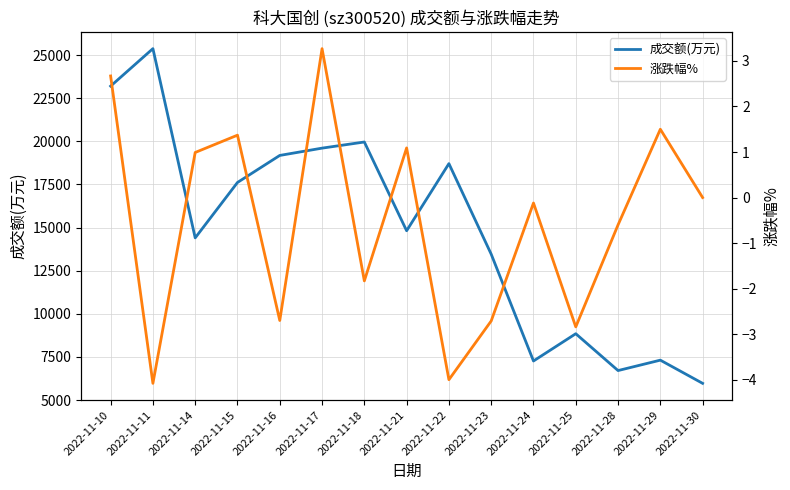

Reading left to right, extract all data points from this chart.

成交额(万元): 23200.0	25372.0	14401.0	17614.0	19181.0	19604.0	19960.0	14815.0	18706.0	13457.0	7264.0	8845.0	6709.0	7313.0	5968.0
涨跌幅%: 2.7	-4.1	1.0	1.4	-2.7	3.3	-1.8	1.1	-4.0	-2.7	-0.1	-2.8	-0.6	1.5	0.0